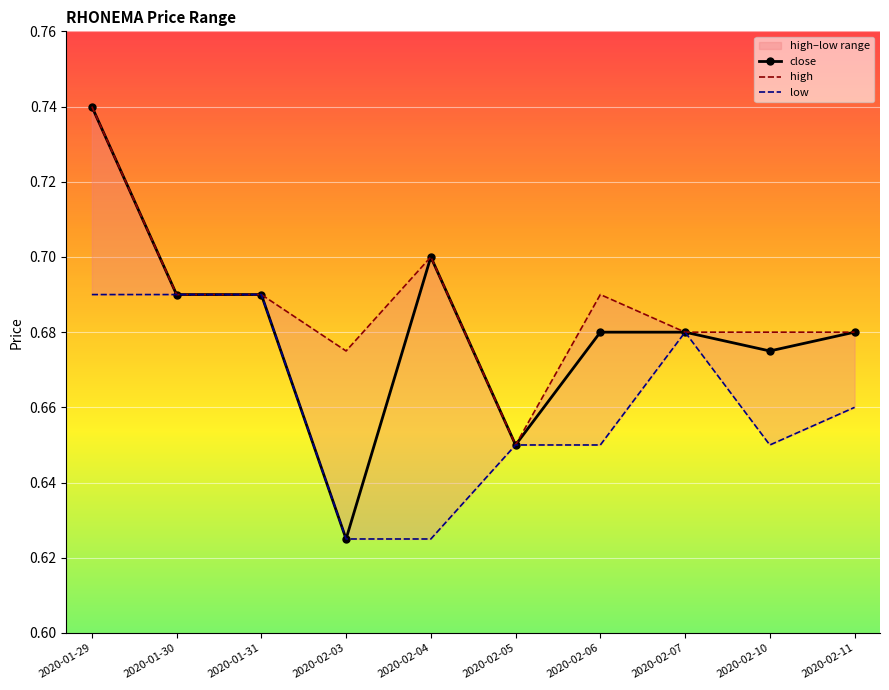

Rank the series at 2020-02-04 from lowest to highest value.

low, close, high